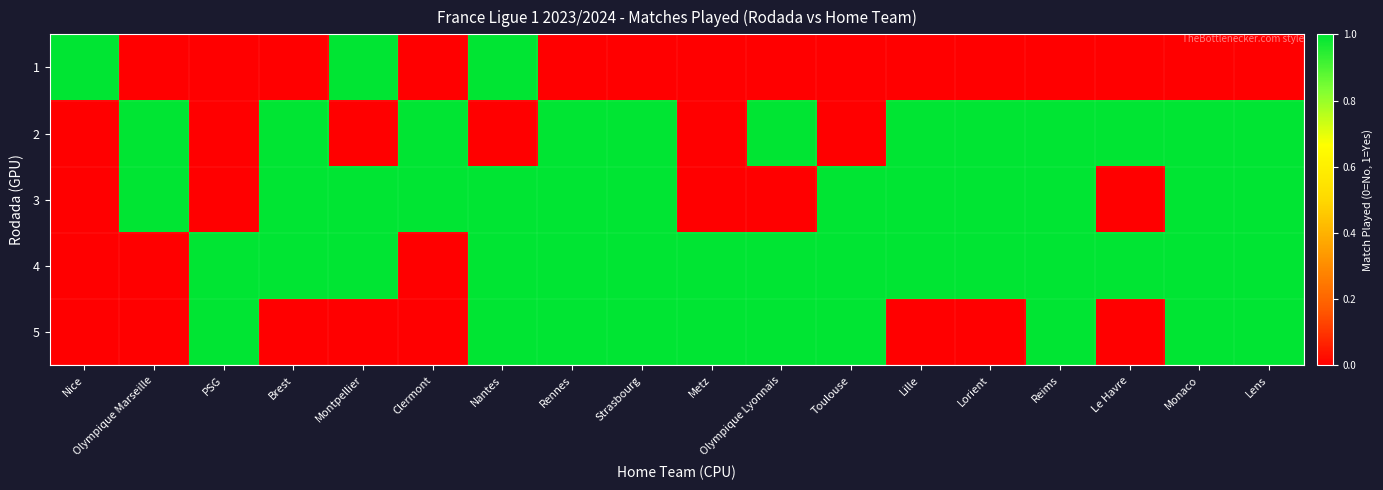

Reading right to left, transcribe all the data shown in this chart.

1: Lens=0	Monaco=0	Le Havre=0	Reims=0	Lorient=0	Lille=0	Toulouse=0	Olympique Lyonnais=0	Metz=0	Strasbourg=0	Rennes=0	Nantes=1	Clermont=0	Montpellier=1	Brest=0	PSG=0	Olympique Marseille=0	Nice=1
2: Lens=1	Monaco=1	Le Havre=1	Reims=1	Lorient=1	Lille=1	Toulouse=0	Olympique Lyonnais=1	Metz=0	Strasbourg=1	Rennes=1	Nantes=0	Clermont=1	Montpellier=0	Brest=1	PSG=0	Olympique Marseille=1	Nice=0
3: Lens=1	Monaco=1	Le Havre=0	Reims=1	Lorient=1	Lille=1	Toulouse=1	Olympique Lyonnais=0	Metz=0	Strasbourg=1	Rennes=1	Nantes=1	Clermont=1	Montpellier=1	Brest=1	PSG=0	Olympique Marseille=1	Nice=0
4: Lens=1	Monaco=1	Le Havre=1	Reims=1	Lorient=1	Lille=1	Toulouse=1	Olympique Lyonnais=1	Metz=1	Strasbourg=1	Rennes=1	Nantes=1	Clermont=0	Montpellier=1	Brest=1	PSG=1	Olympique Marseille=0	Nice=0
5: Lens=1	Monaco=1	Le Havre=0	Reims=1	Lorient=0	Lille=0	Toulouse=1	Olympique Lyonnais=1	Metz=1	Strasbourg=1	Rennes=1	Nantes=1	Clermont=0	Montpellier=0	Brest=0	PSG=1	Olympique Marseille=0	Nice=0